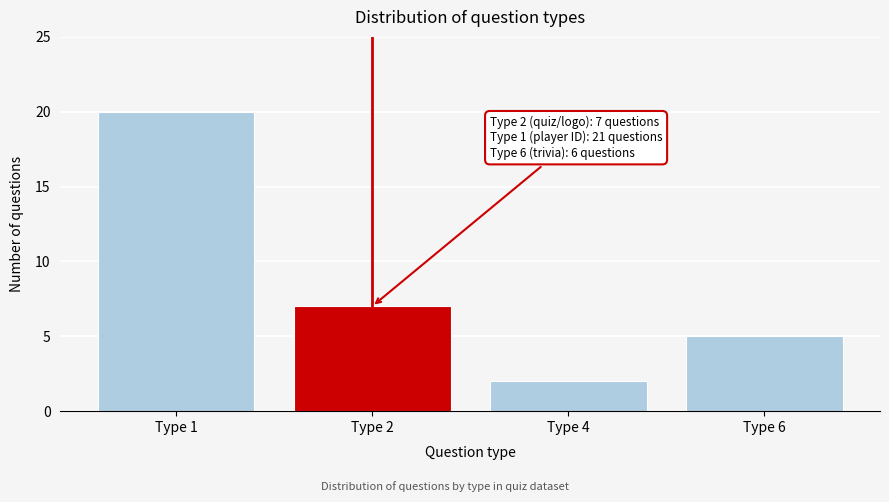

Reading left to right, list all the values displayed in this chart.

20	7	2	5